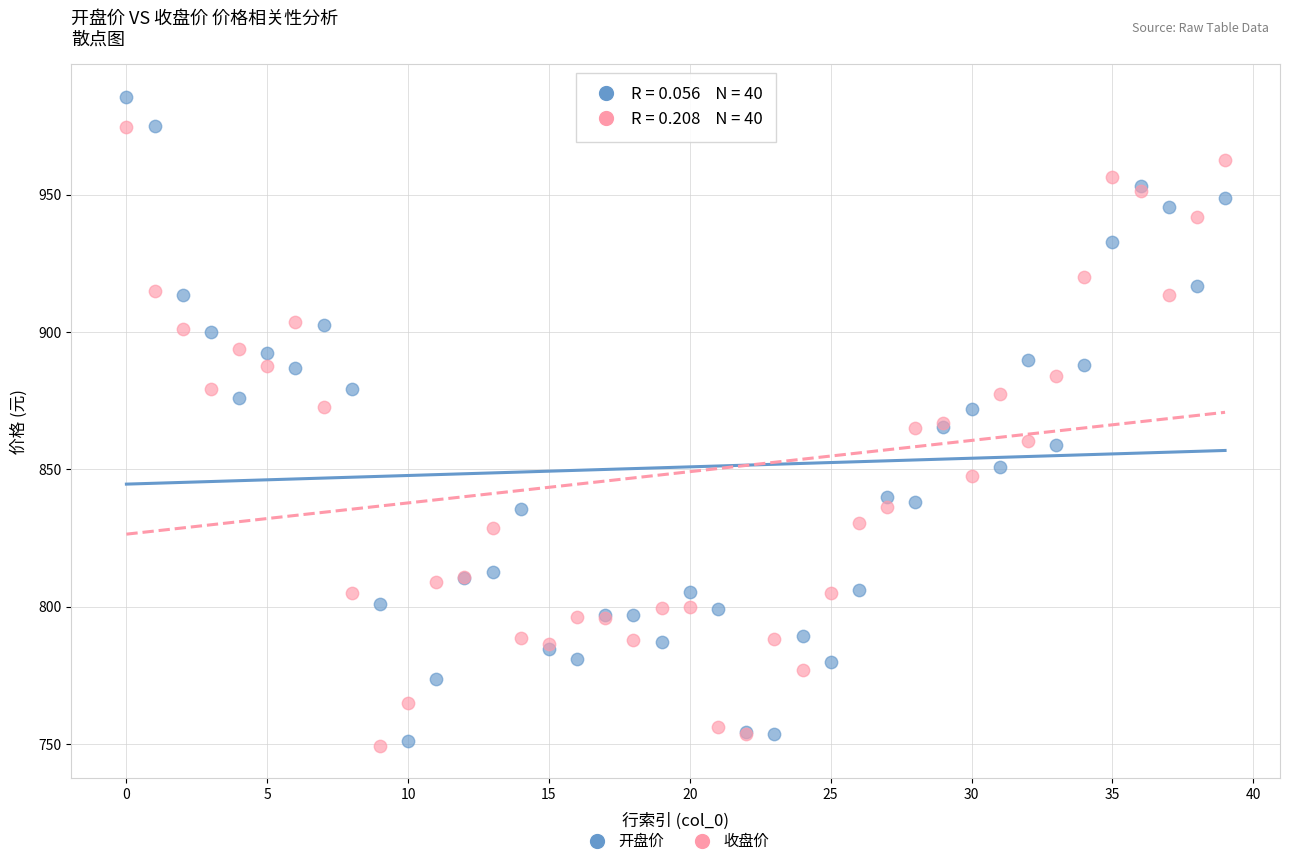

Which series contains the highest Y value?

开盘价